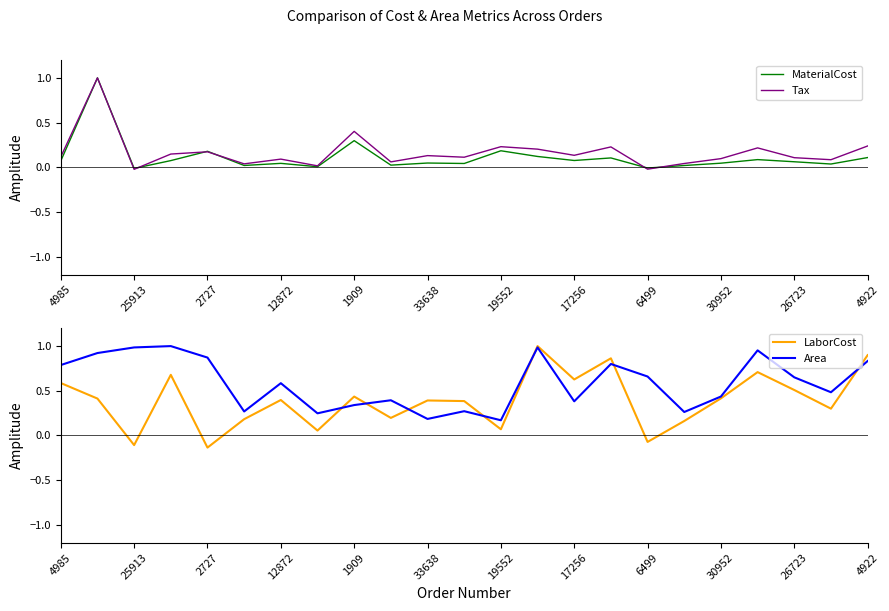

What is the highest value of the Area series?

1.0